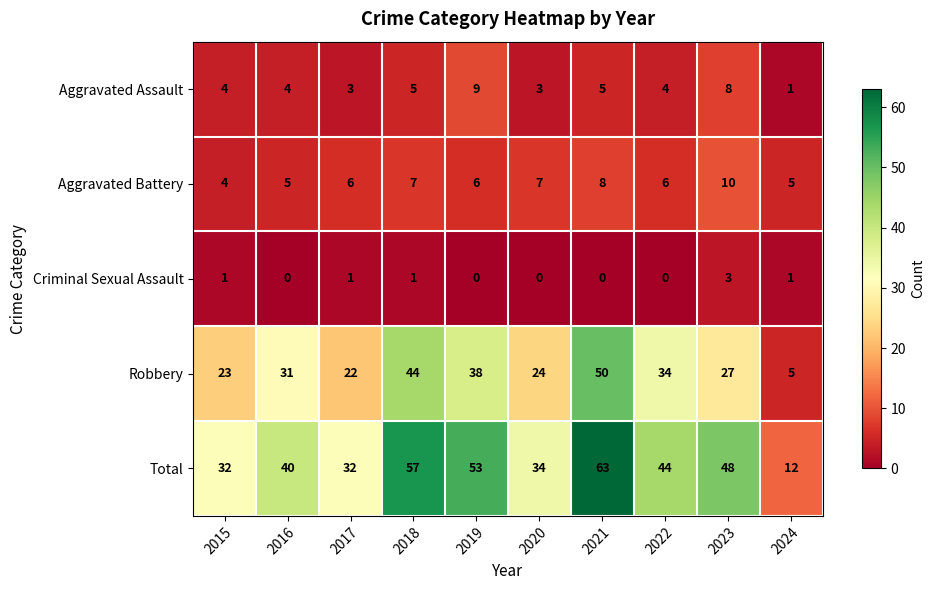

What is the maximum value for Criminal Sexual Assault?

3